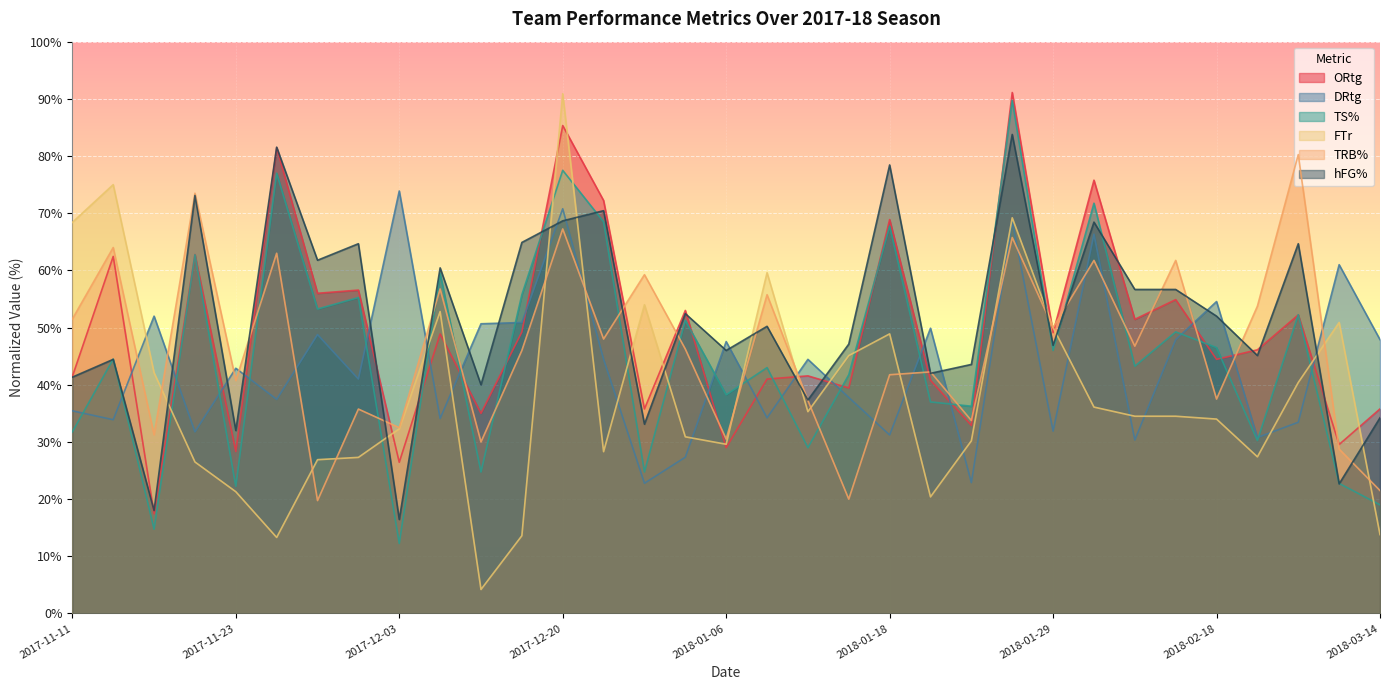

What is the maximum value shown in the chart?

91.1